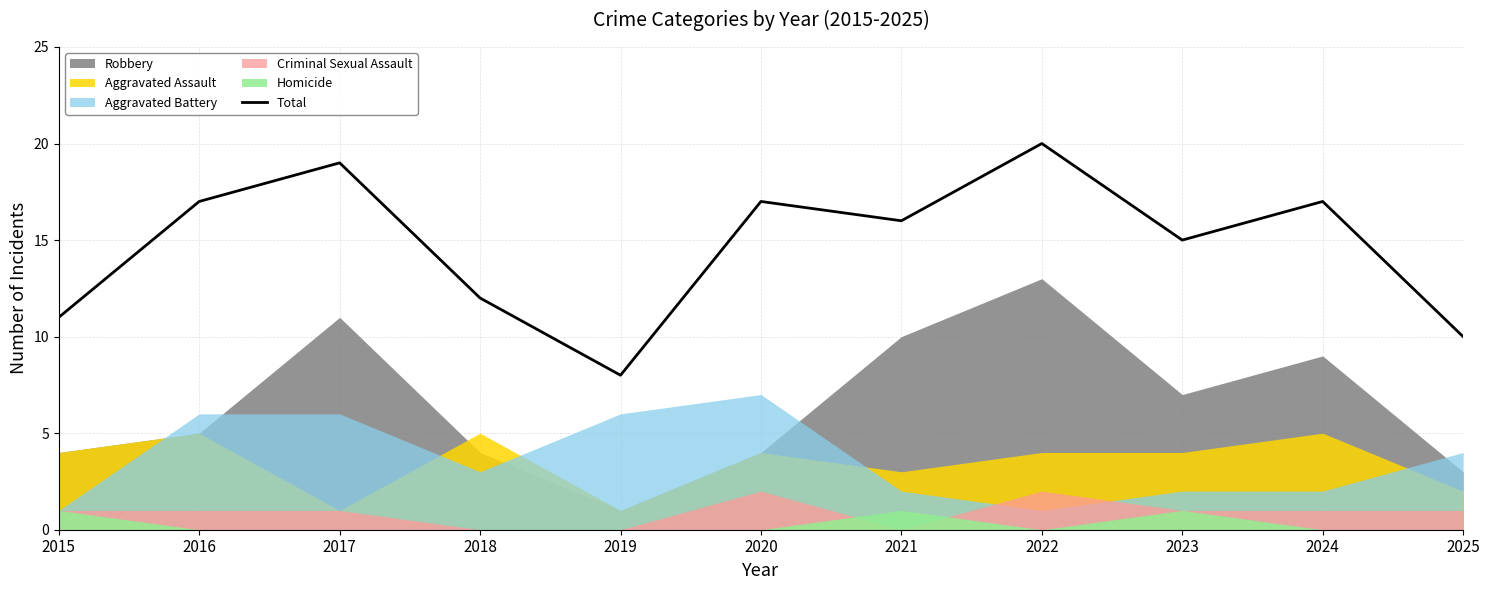

List the labels in order of value, largest first.

2022, 2017, 2016, 2020, 2024, 2021, 2023, 2018, 2015, 2025, 2019